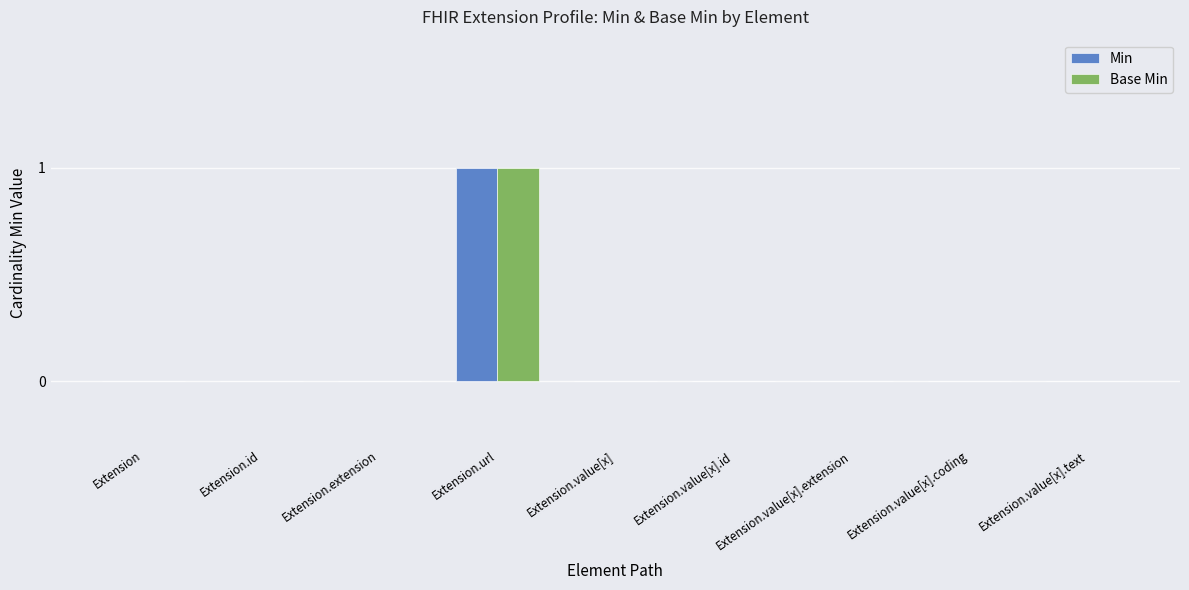

At which category does the chart reach its peak across all series?

Extension.url